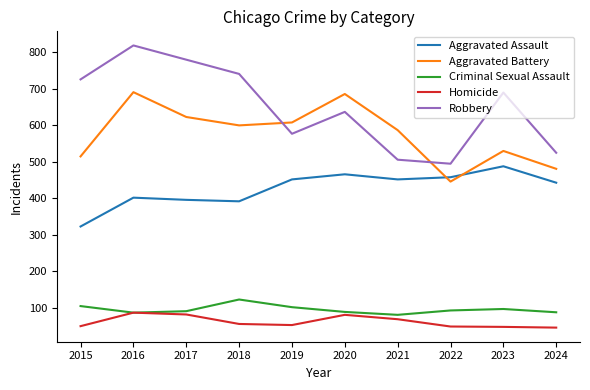

Which series has the largest range (max minus min)?

Robbery